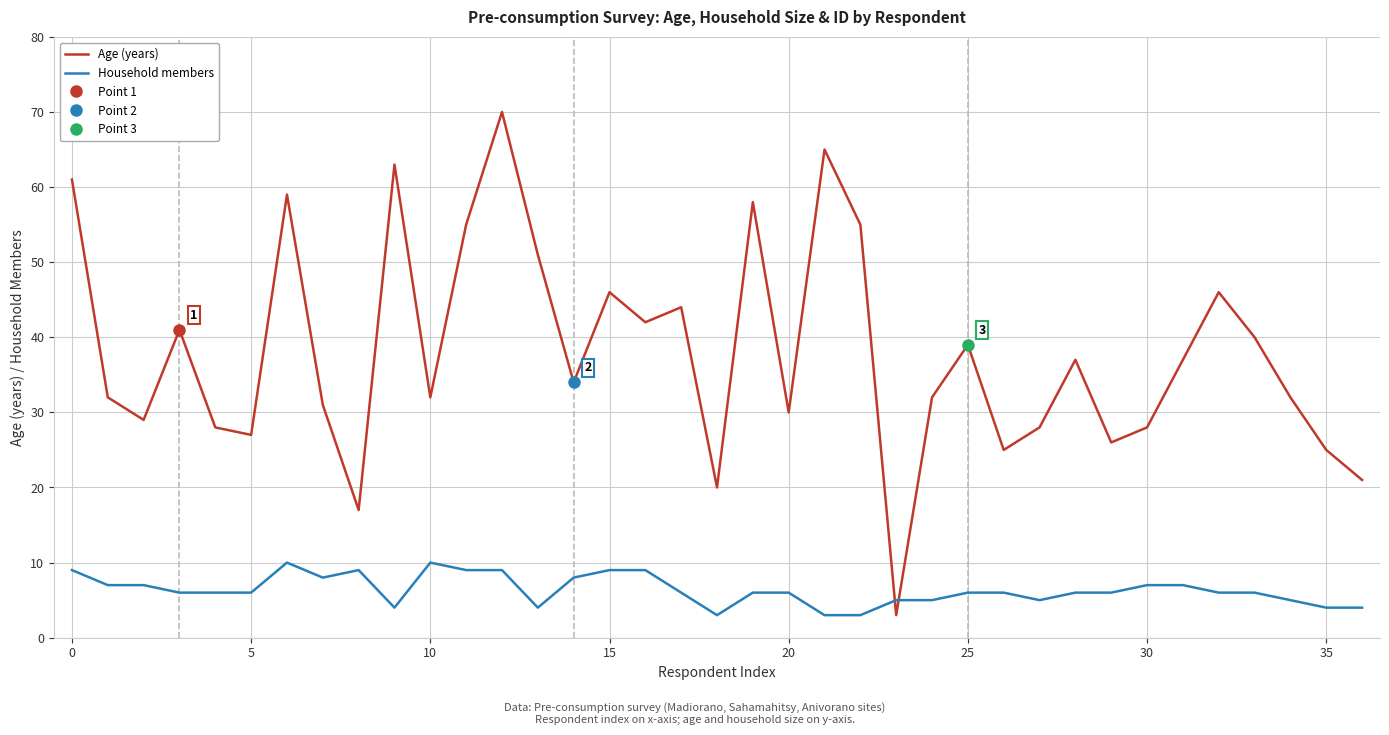

Does the chart display data point markers on the line(s)?

No